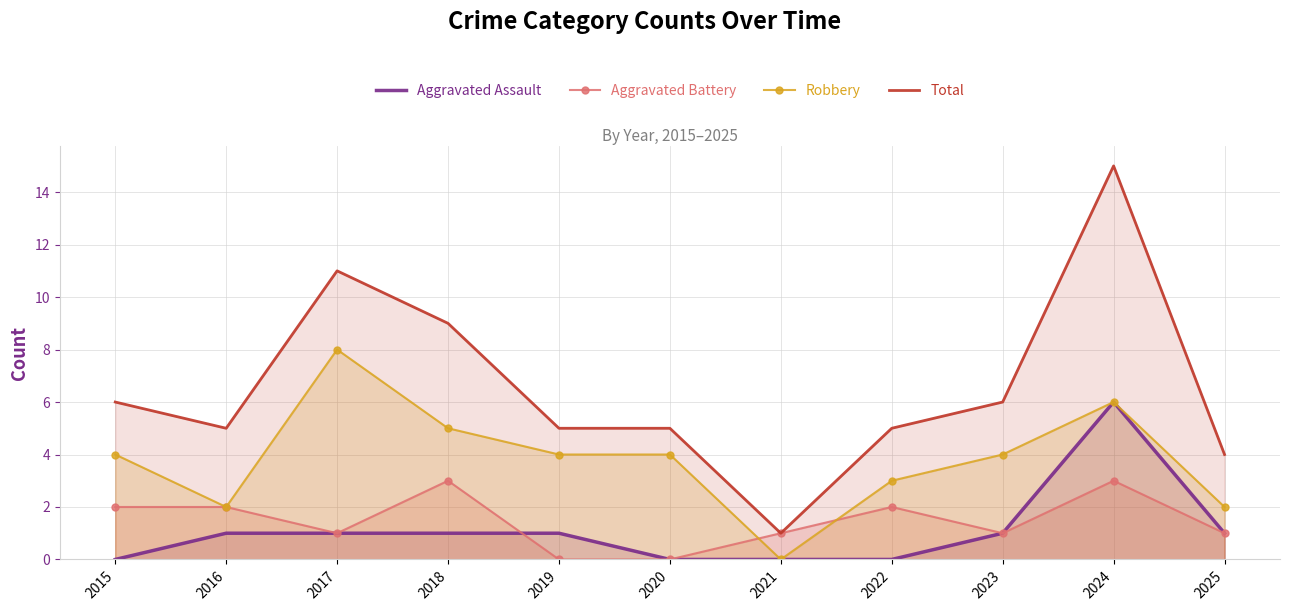

At which category does Aggravated Assault reach its first local peak?

2024